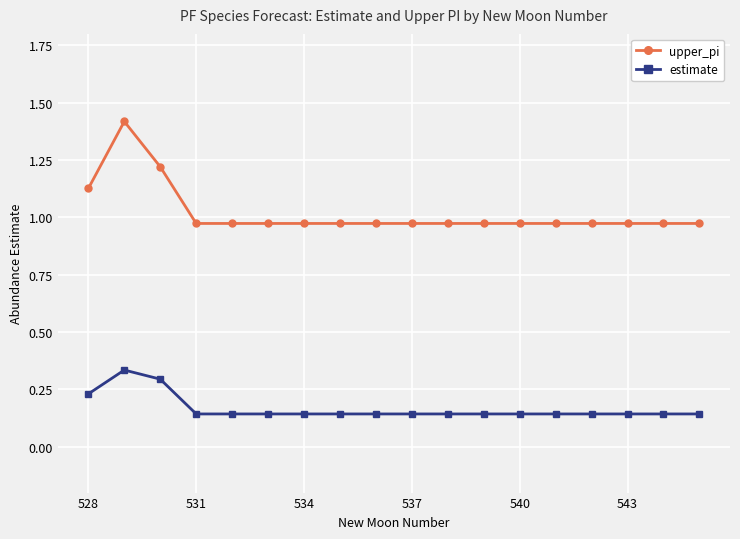

At how many categories does at least one series exceed 0?

18